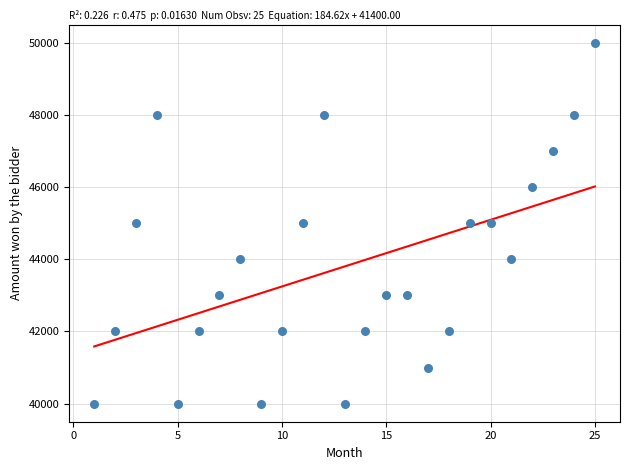

What is the range of X values (max minus min)?

24